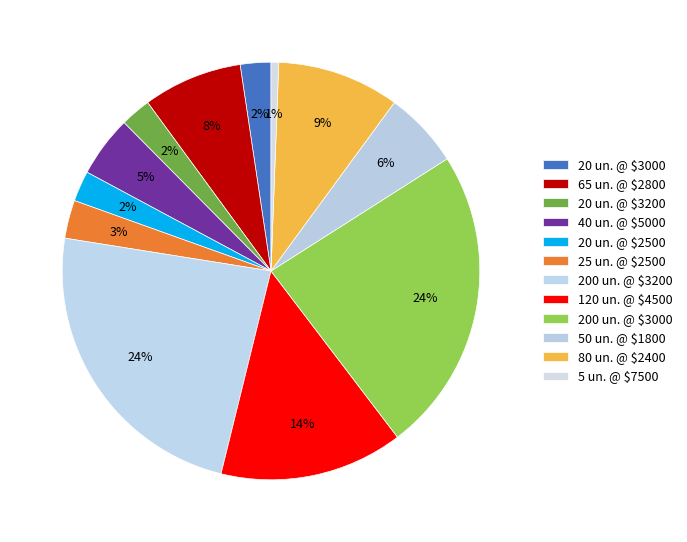

What is the smallest slice in the pie chart?

5 un. @ $7500